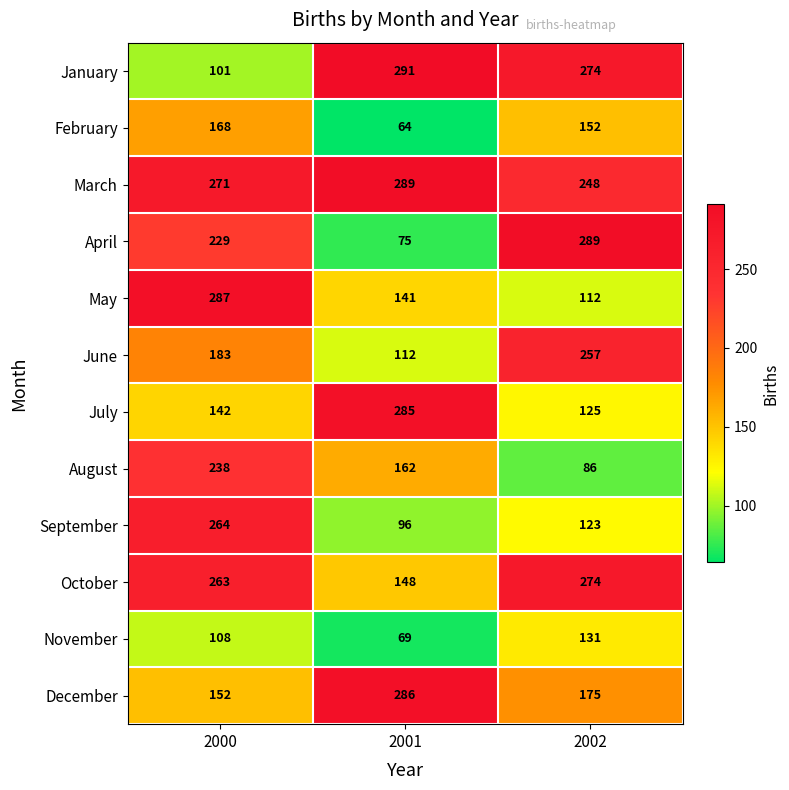

What is the difference between the second highest and minimum values in the September series?

27